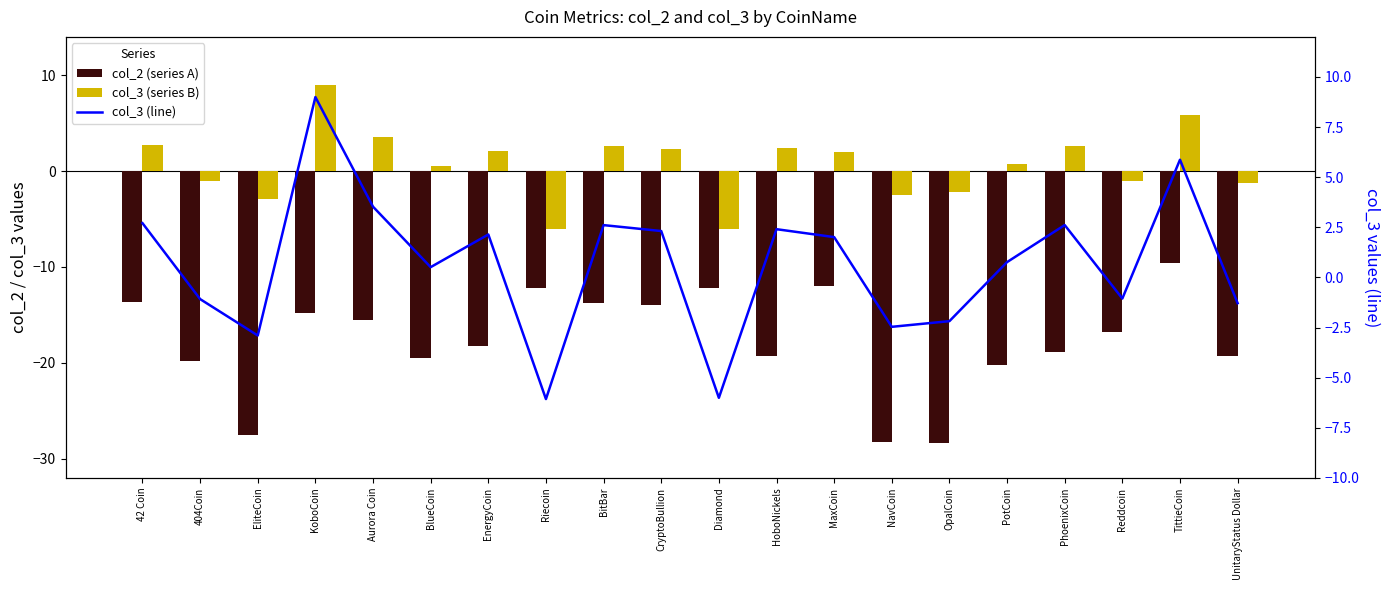

What is the spread (max minus min) of values at Aurora Coin?

19.1